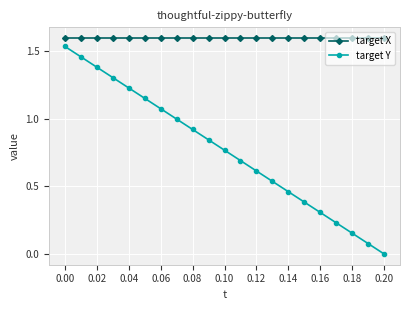

Which series has the largest range (max minus min)?

target Y